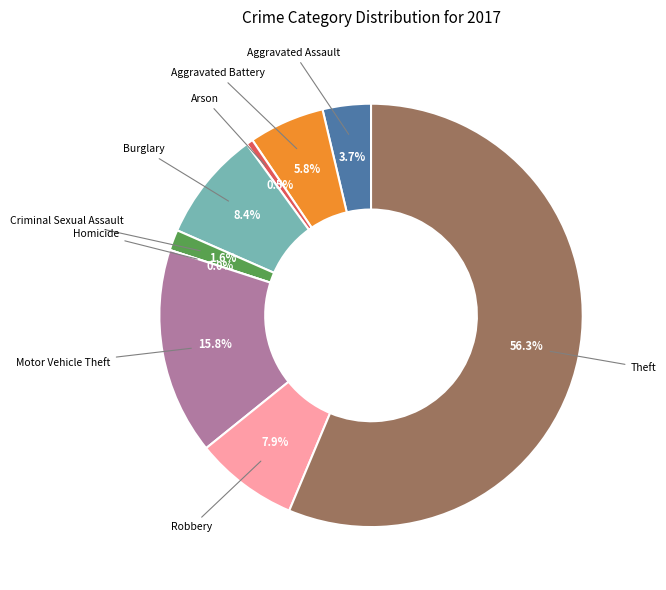

Rank the categories by value from highest to lowest.

Theft, Motor Vehicle Theft, Burglary, Robbery, Aggravated Battery, Aggravated Assault, Criminal Sexual Assault, Arson, Homicide